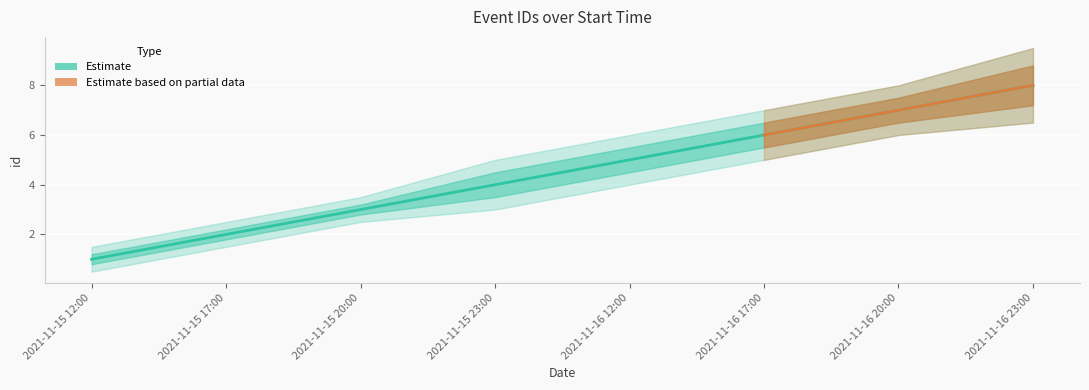

Reading left to right, list all the values displayed in this chart.

2021-11-15 12:00=1	2021-11-15 17:00=2	2021-11-15 20:00=3	2021-11-15 23:00=4	2021-11-16 12:00=5	2021-11-16 17:00=6	2021-11-16 20:00=7	2021-11-16 23:00=8